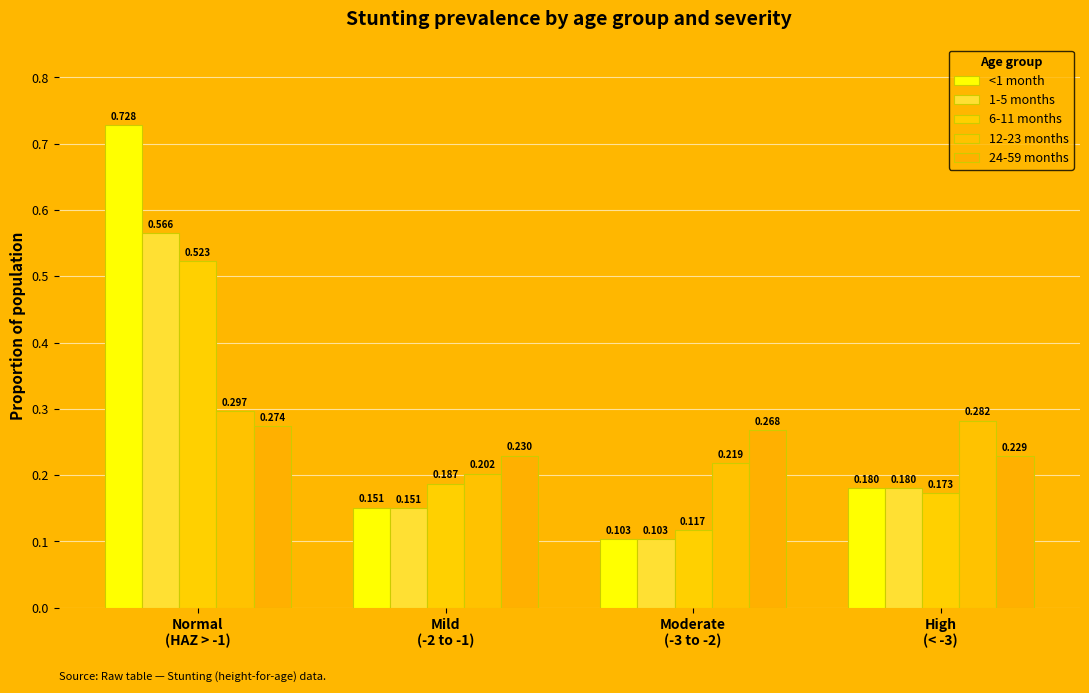

At which label is <1 month closest to 0?

Moderate
(-3 to -2)